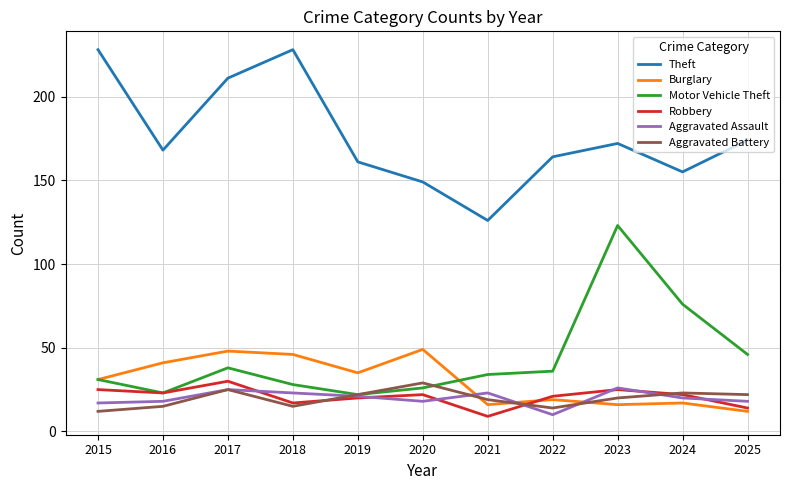

Is it true that Aggravated Battery equals 23 at 2024?

True